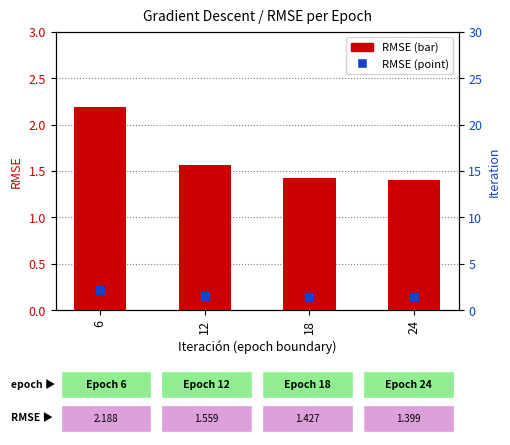

At how many categories does at least one series exceed 1?

4